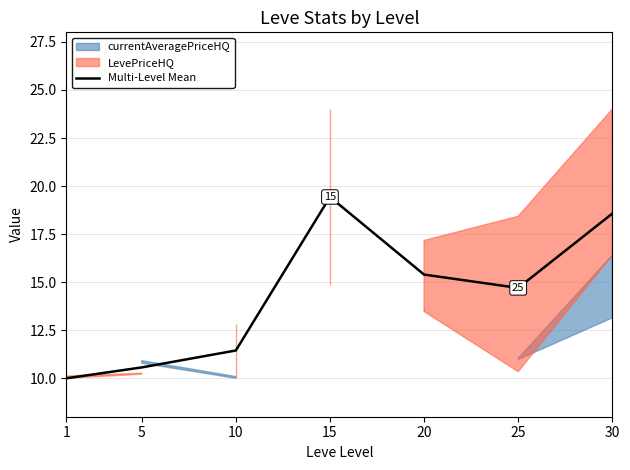

Is this an area chart (filled region under the line)?

No